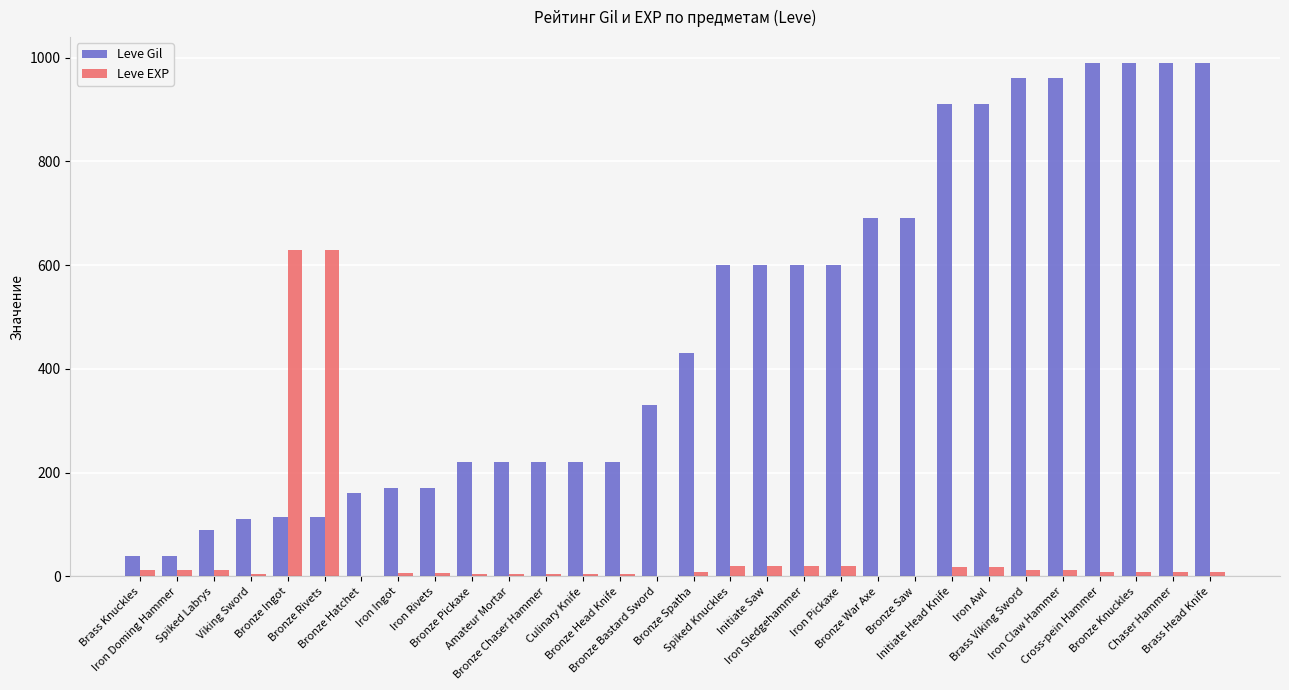

Which series has the largest total across all categories?

Leve Gil